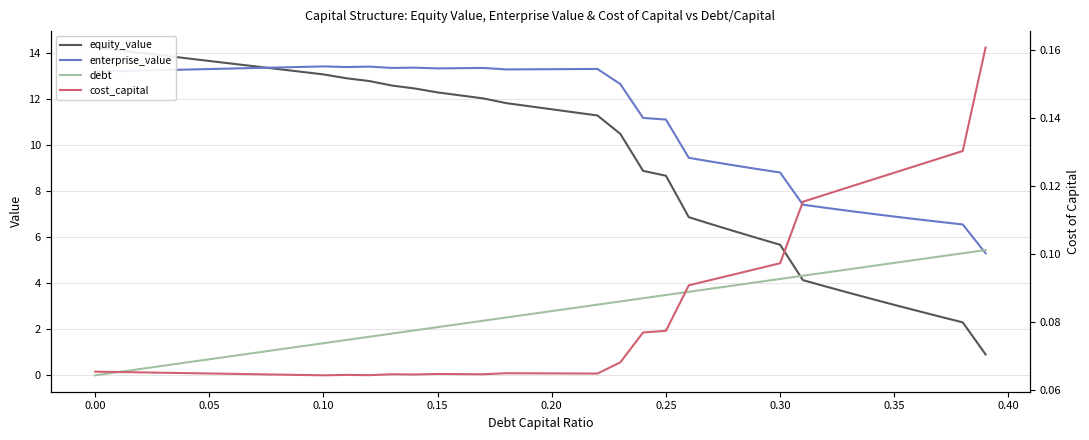

True or false: equity_value has more than 1 interior local peaks.

False